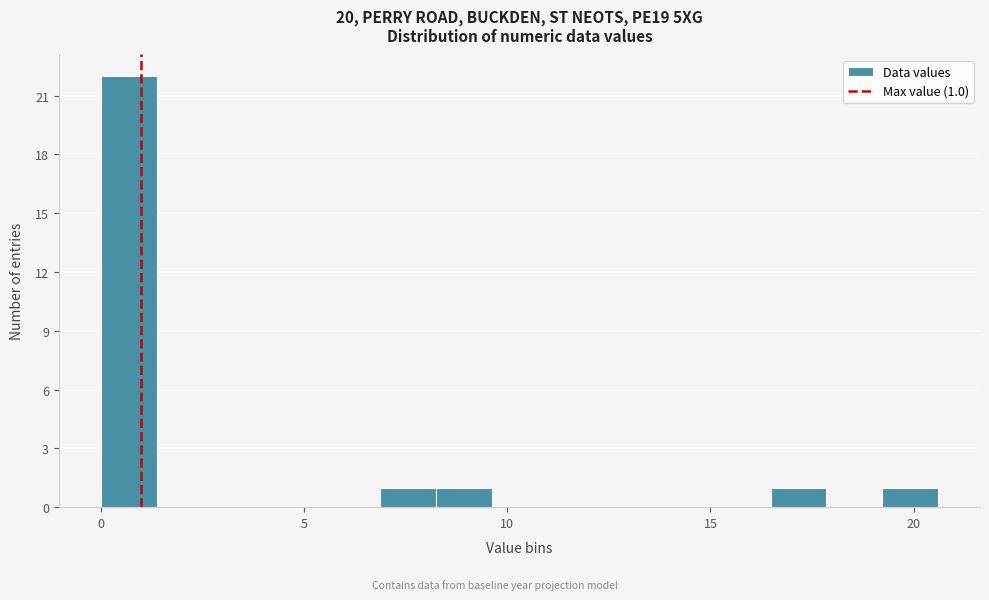

Around what value on the x-axis is the tallest bar? Give the approximate position of its centre, as read against the axis.

0.5